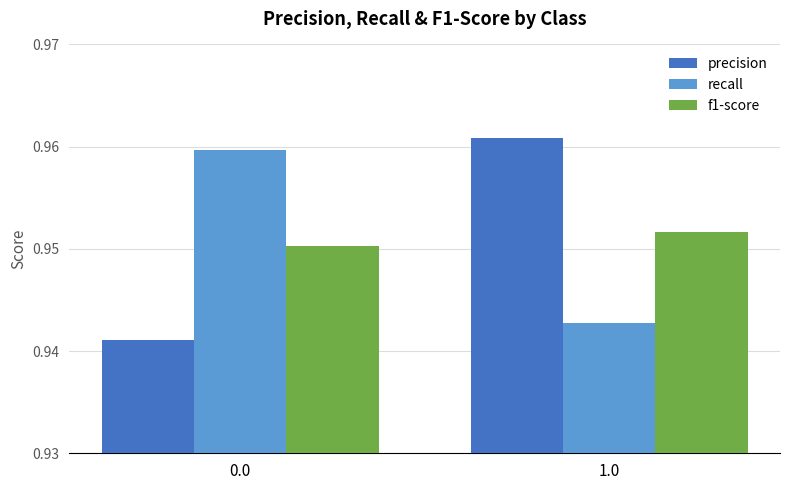

Rank the series at 1.0 from highest to lowest value.

precision, f1-score, recall